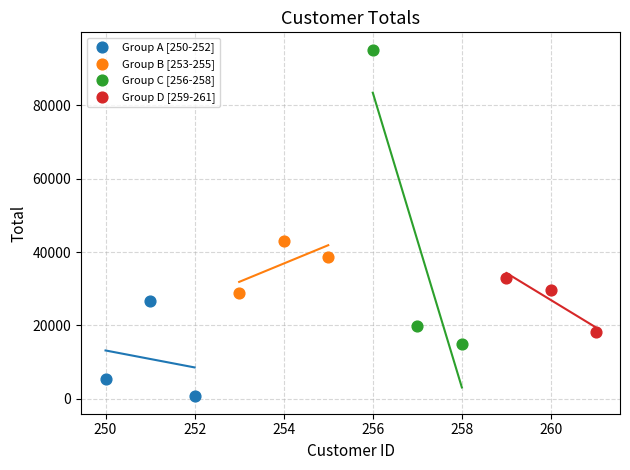

Which series reaches the maximum Y coordinate?

Group C [256-258]